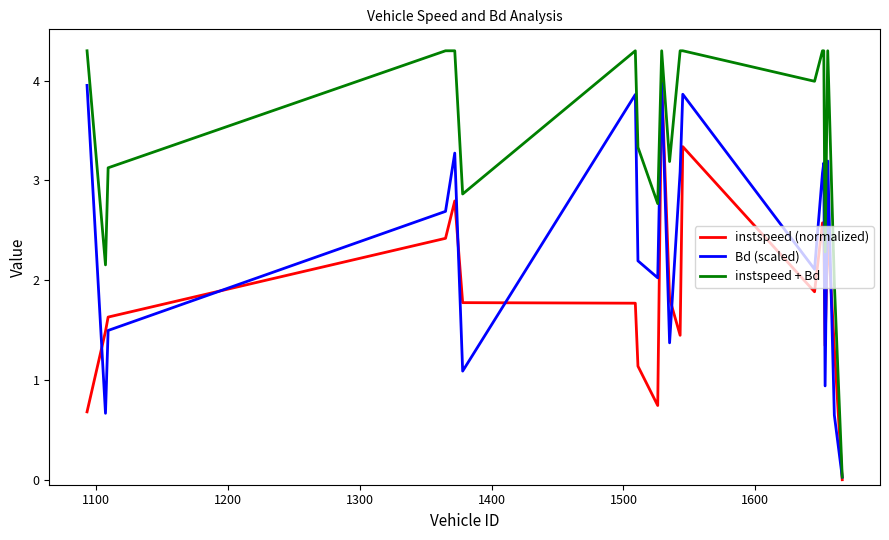

Does the chart display data point markers on the line(s)?

No